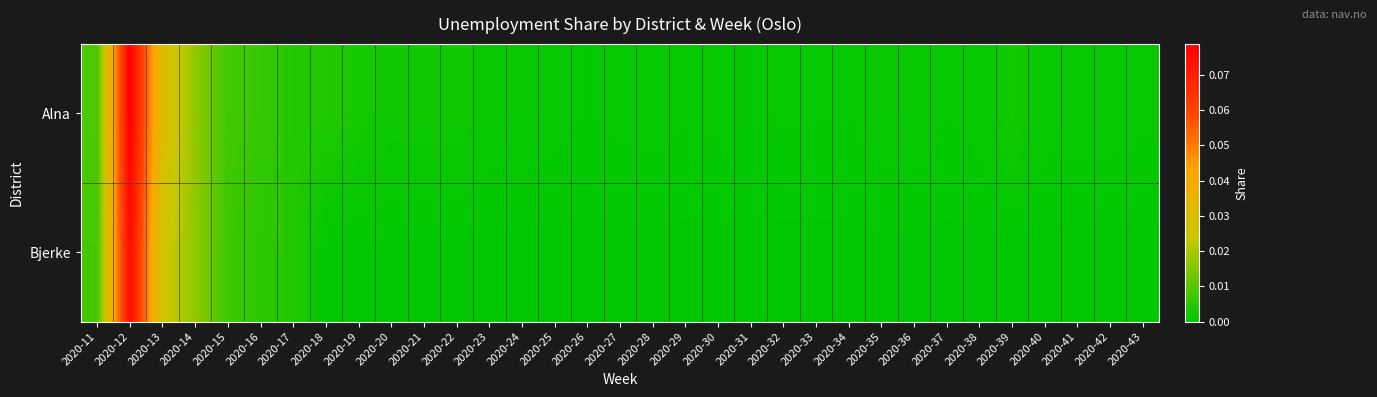

Reading left to right, transcribe all the data shown in this chart.

Alna: 2020-11=0.0	2020-12=0.1	2020-13=0.0	2020-14=0.0	2020-15=0.0	2020-16=0.0	2020-17=0.0	2020-18=0.0	2020-19=0.0	2020-20=0.0	2020-21=0.0	2020-22=0.0	2020-23=0.0	2020-24=0.0	2020-25=0.0	2020-26=0.0	2020-27=0.0	2020-28=0.0	2020-29=0.0	2020-30=0.0	2020-31=0.0	2020-32=0.0	2020-33=0.0	2020-34=0.0	2020-35=0.0	2020-36=0.0	2020-37=0.0	2020-38=0.0	2020-39=0.0	2020-40=0.0	2020-41=0.0	2020-42=0.0	2020-43=0.0
Bjerke: 2020-11=0.0	2020-12=0.1	2020-13=0.0	2020-14=0.0	2020-15=0.0	2020-16=0.0	2020-17=0.0	2020-18=0.0	2020-19=0.0	2020-20=0.0	2020-21=0.0	2020-22=0.0	2020-23=0.0	2020-24=0.0	2020-25=0.0	2020-26=0.0	2020-27=0.0	2020-28=0.0	2020-29=0.0	2020-30=0.0	2020-31=0.0	2020-32=0.0	2020-33=0.0	2020-34=0.0	2020-35=0.0	2020-36=0.0	2020-37=0.0	2020-38=0.0	2020-39=0.0	2020-40=0.0	2020-41=0.0	2020-42=0.0	2020-43=0.0